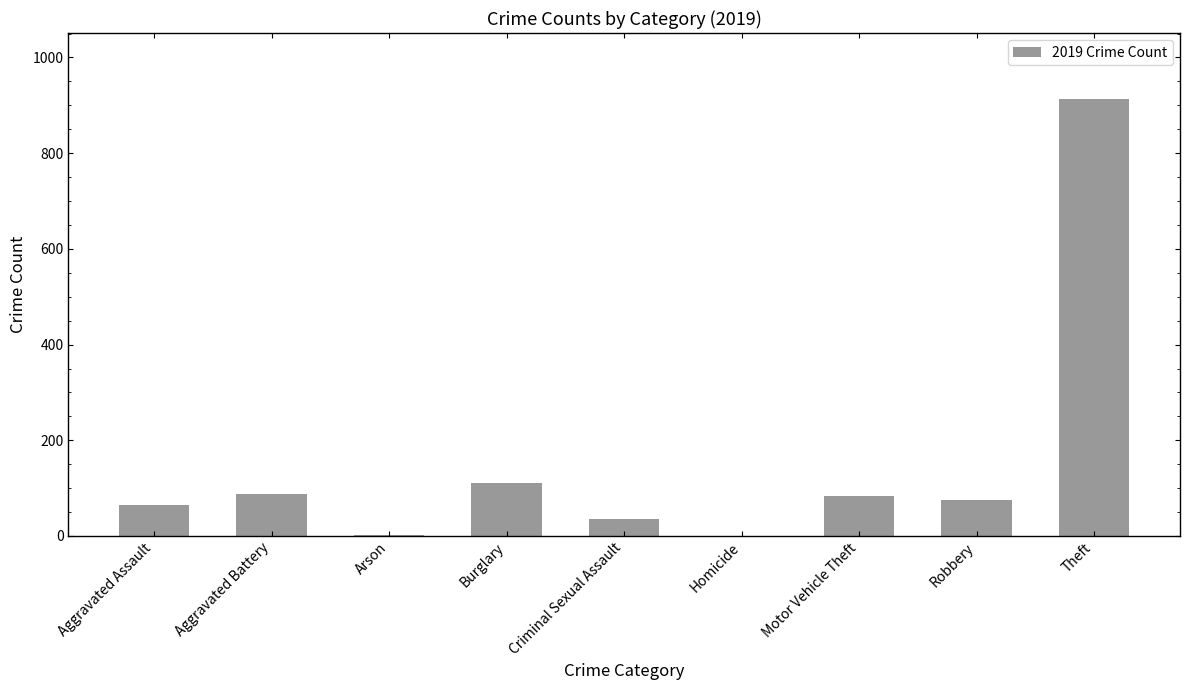

What is the ratio of the value at Motor Vehicle Theft to the value at Robbery?

1.1